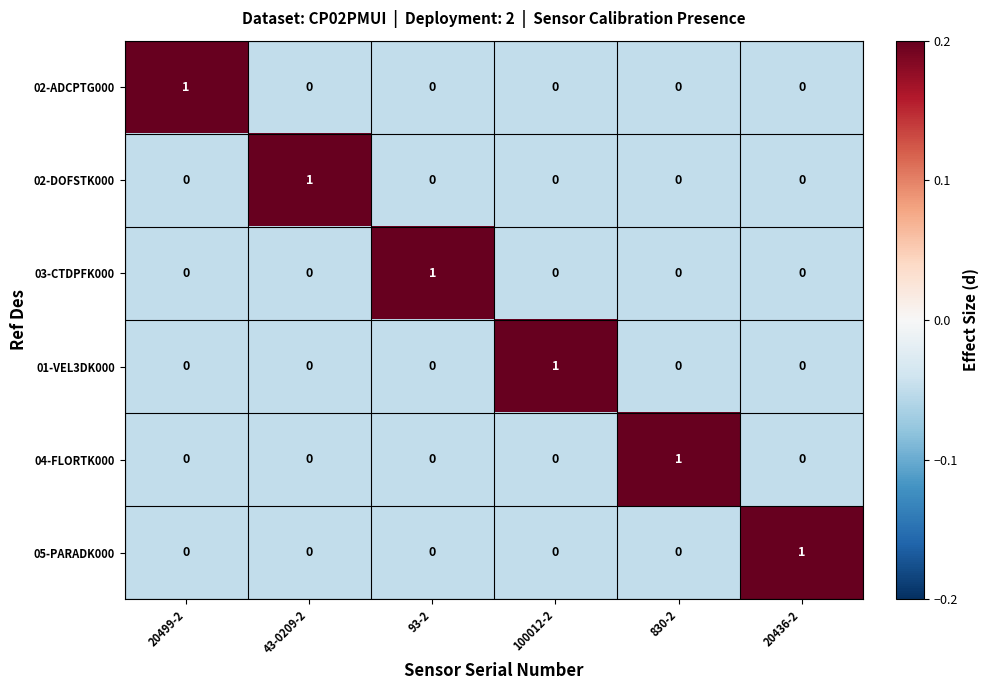

Count the 05-PARADK000 values in the range 0 to 1.

6